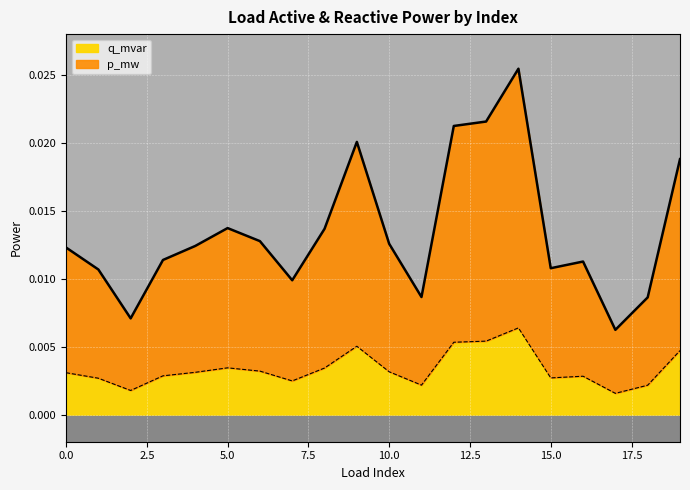

The value of q_mvar at 10 is 0.0. True or false?

False